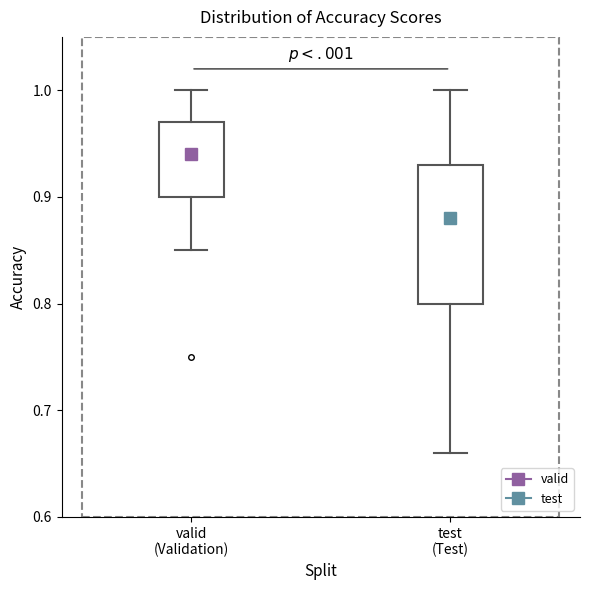

Where does the median line of the box for valid (Validation) sit on the y-axis? The values are not printed on the chart, so give them approximately, as read against the axis.

0.94